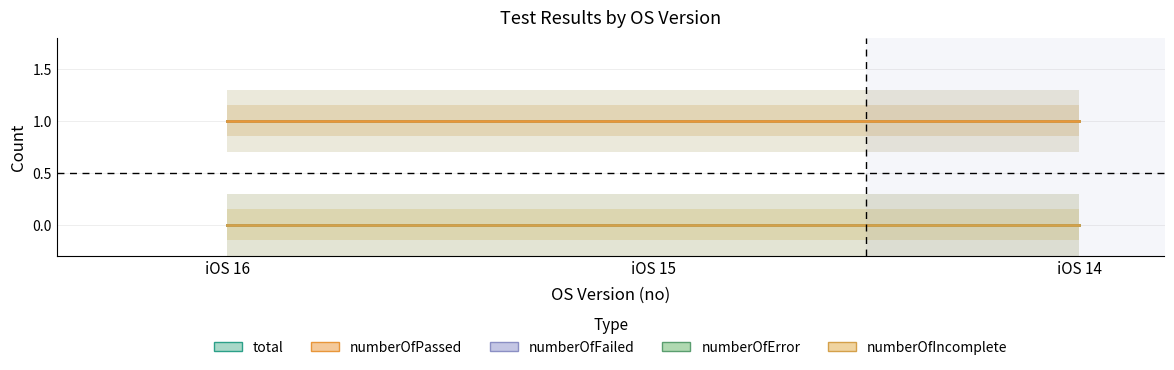

Reading right to left, extract all data points from this chart.

total: iOS 14=1	iOS 15=1	iOS 16=1
numberOfPassed: iOS 14=1	iOS 15=1	iOS 16=1
numberOfFailed: iOS 14=0	iOS 15=0	iOS 16=0
numberOfError: iOS 14=0	iOS 15=0	iOS 16=0
numberOfIncomplete: iOS 14=0	iOS 15=0	iOS 16=0